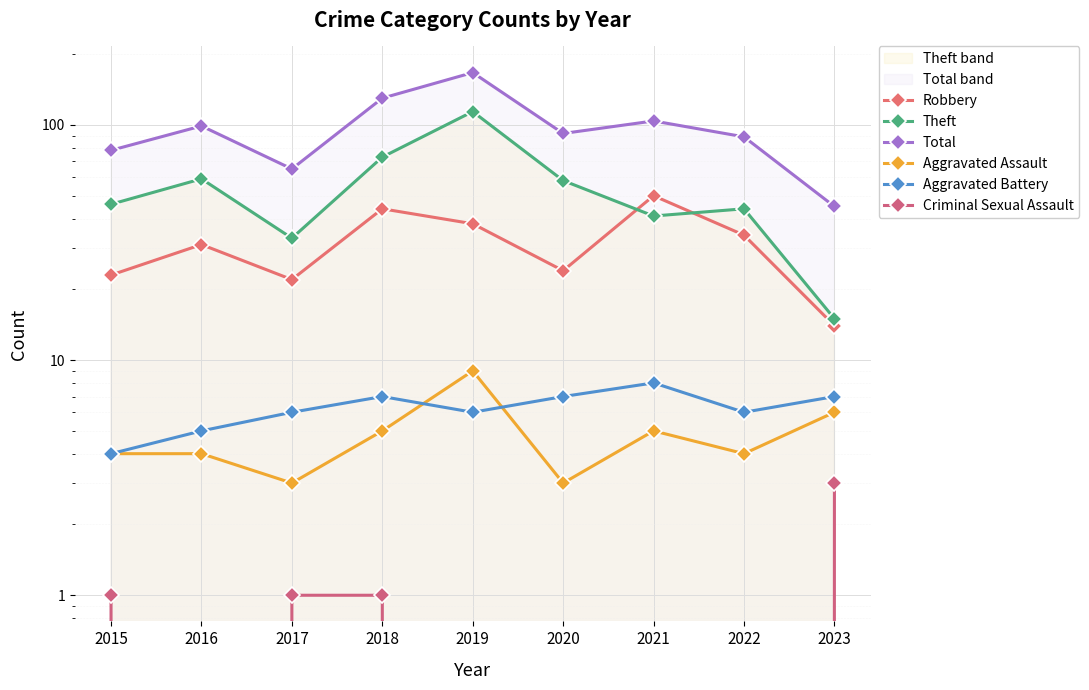

Which series has the widest spread of values?

Total